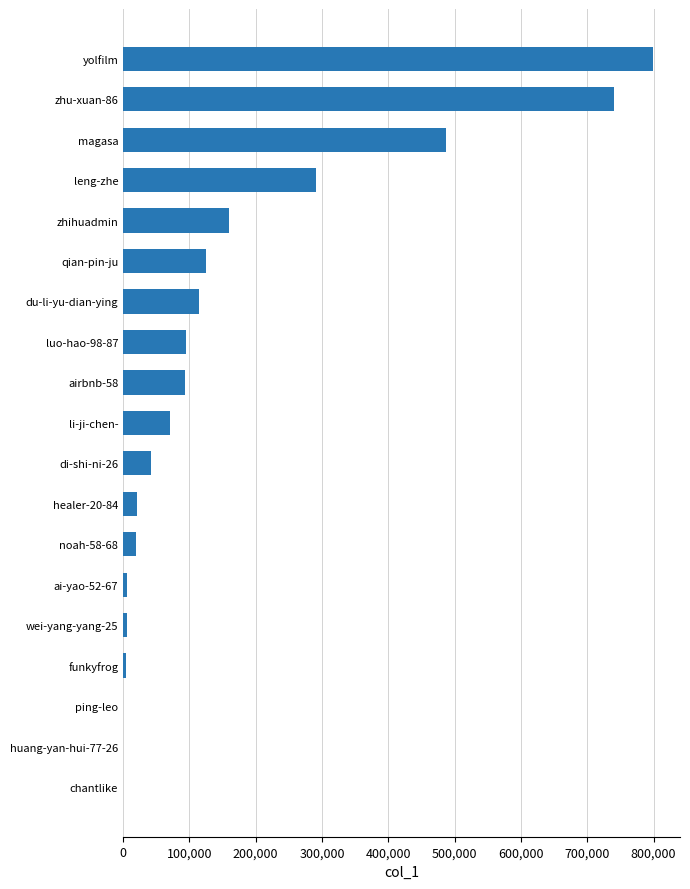

The value at magasa is 774910. True or false?

False